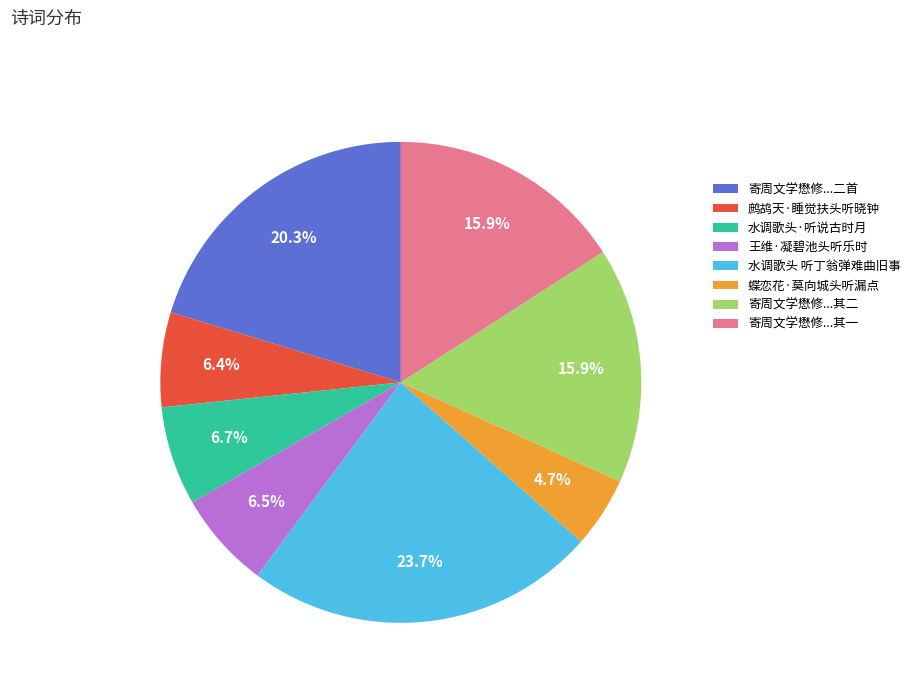

What is the total percentage of 蝶恋花·莫向城头听漏点 and 水调歌头 听丁翁弹难曲旧事?

28.4%